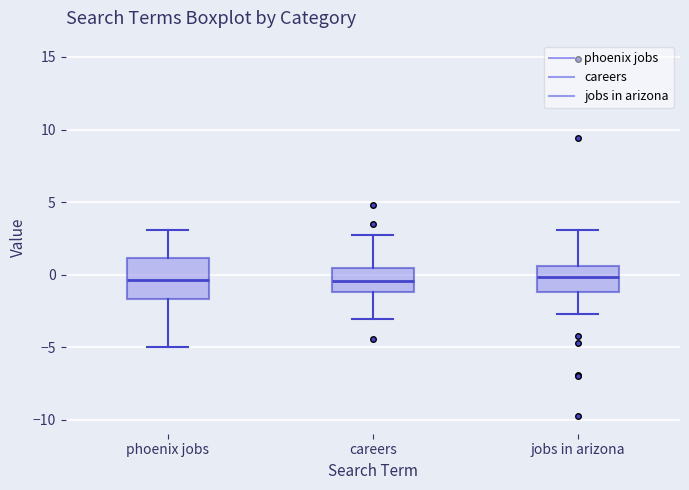

Which box is the tallest, from its lower edge to its upper edge?

phoenix jobs